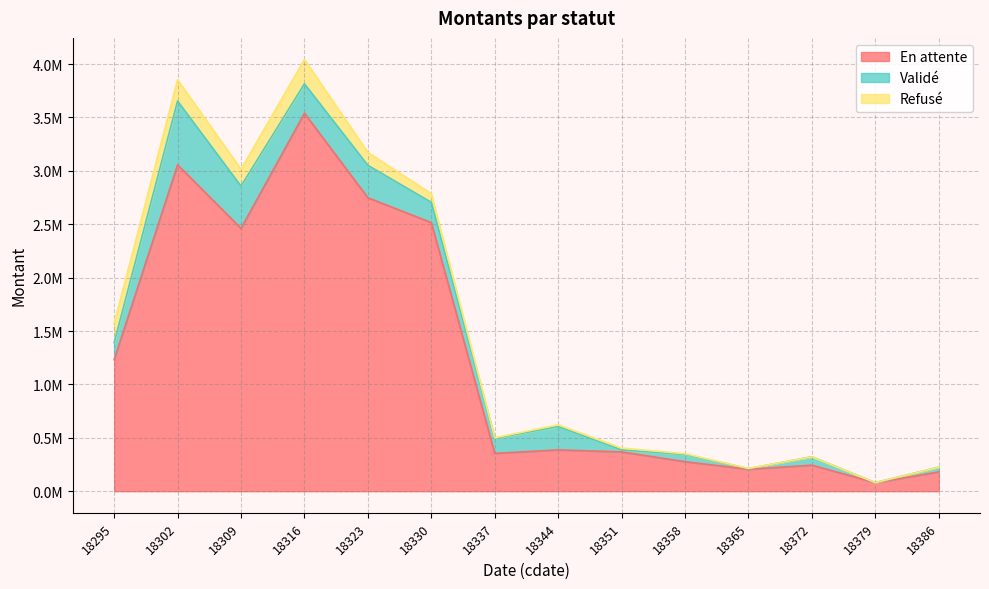

Where is Validé nearest to the value 299058?

18323